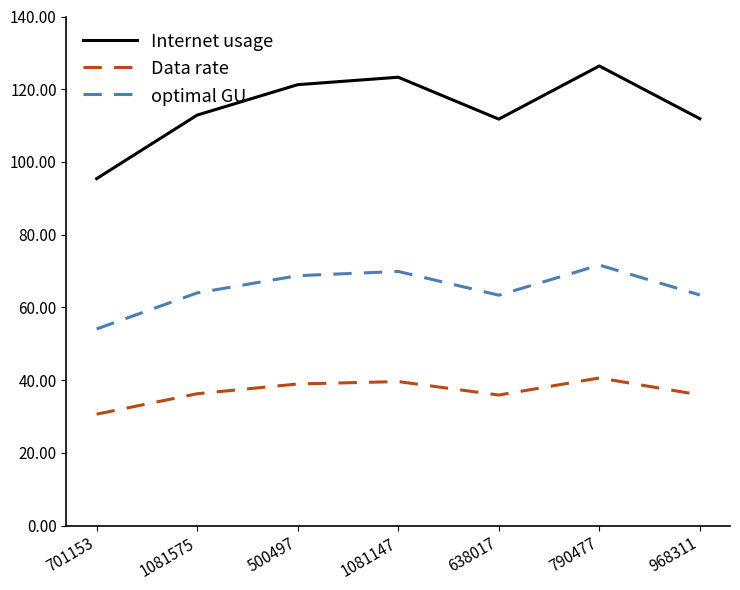

At which category is the sum across all series the highest?

790477